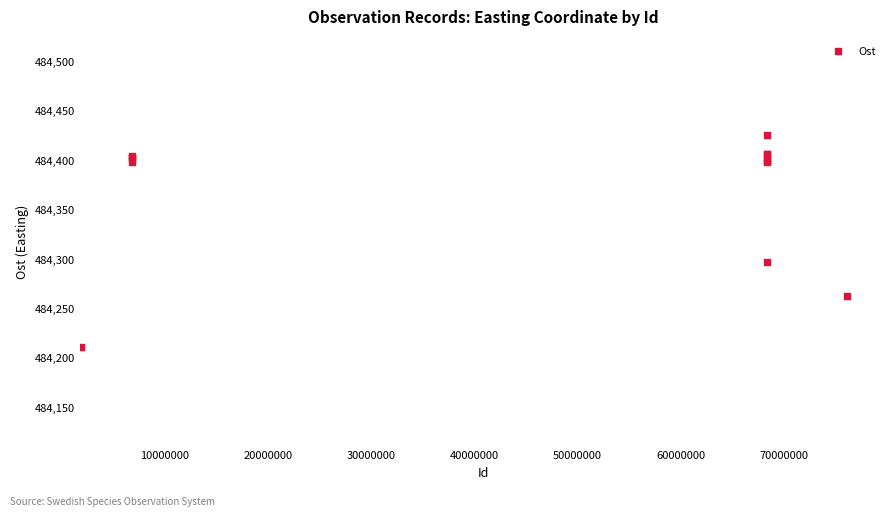

What Y value in the scatter plot is closest to 484317?

484296.9